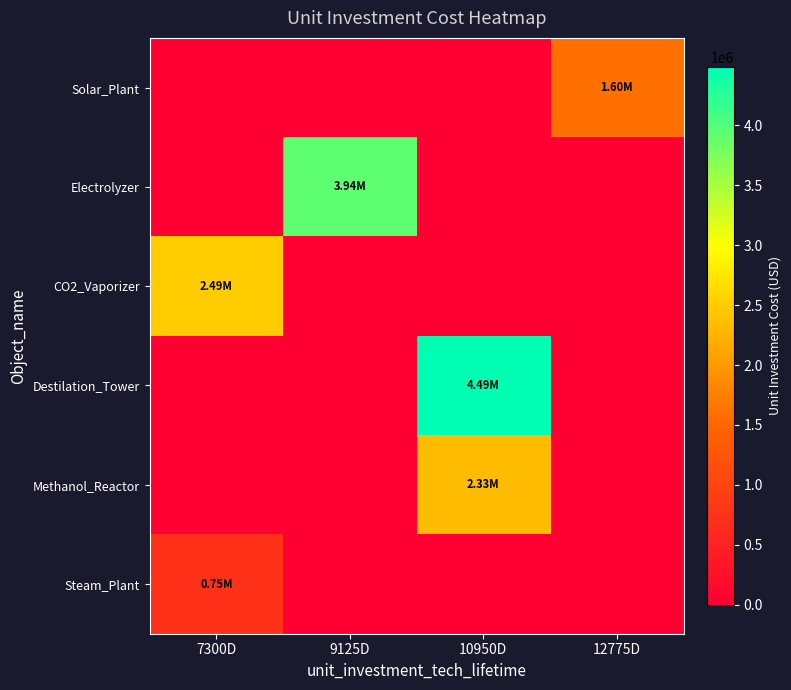

Reading right to left, what are all the values shown in this chart?

Solar_Plant: 12775D=1595616.4	10950D=0.0	9125D=0.0	7300D=0.0
Electrolyzer: 12775D=0.0	10950D=0.0	9125D=3941172.6	7300D=0.0
CO2_Vaporizer: 12775D=0.0	10950D=0.0	9125D=0.0	7300D=2493150.7
Destilation_Tower: 12775D=0.0	10950D=4487671.2	9125D=0.0	7300D=0.0
Methanol_Reactor: 12775D=0.0	10950D=2333589.0	9125D=0.0	7300D=0.0
Steam_Plant: 12775D=0.0	10950D=0.0	9125D=0.0	7300D=747945.2